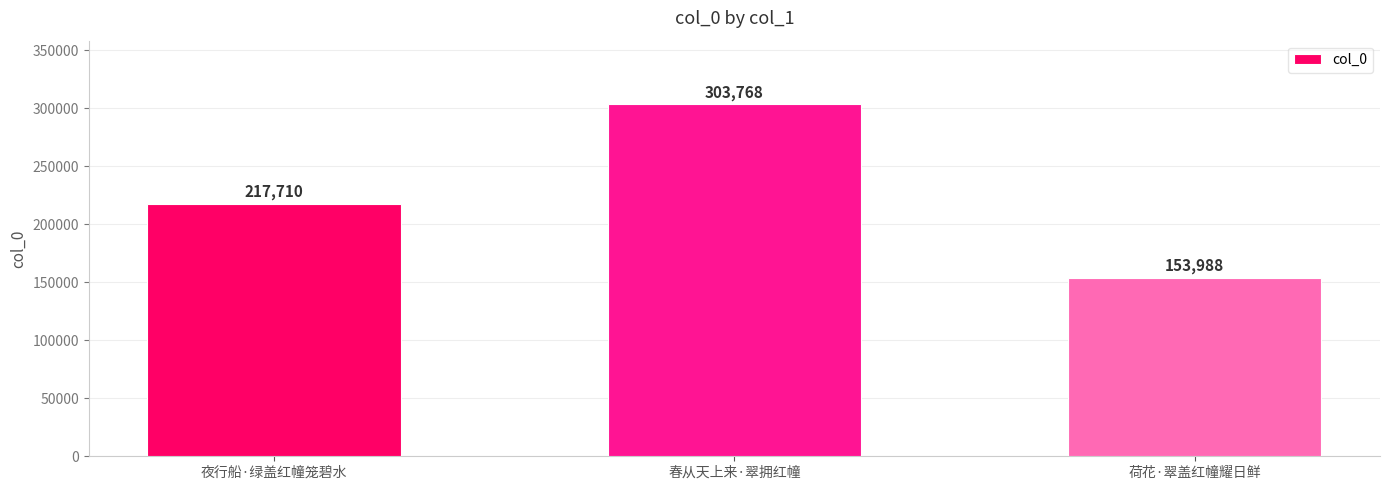

Reading left to right, transcribe all the data shown in this chart.

夜行船·绿盖红幢笼碧水=217710	春从天上来·翠拥红幢=303768	荷花·翠盖红幢耀日鲜=153988